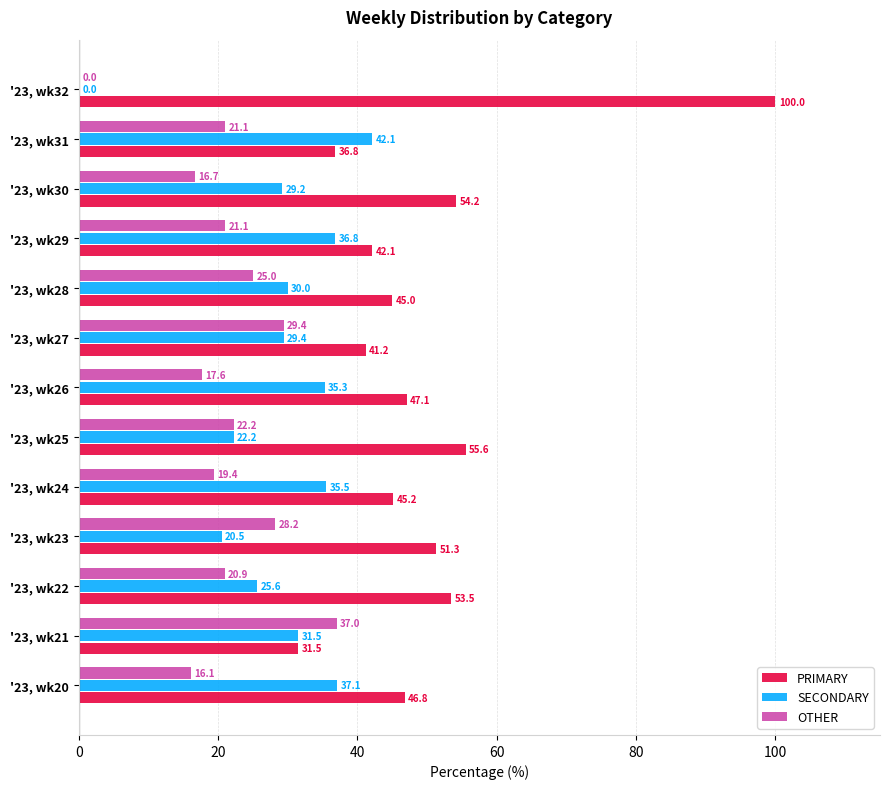

Which category has the highest value in the PRIMARY series?

'23, wk32